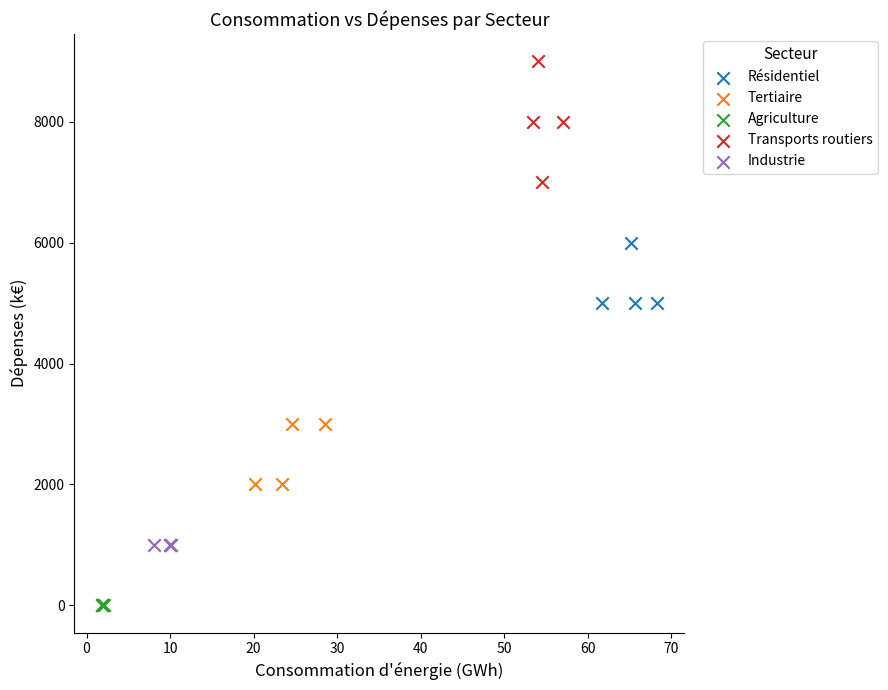

Which series reaches the maximum Y coordinate?

Transports routiers